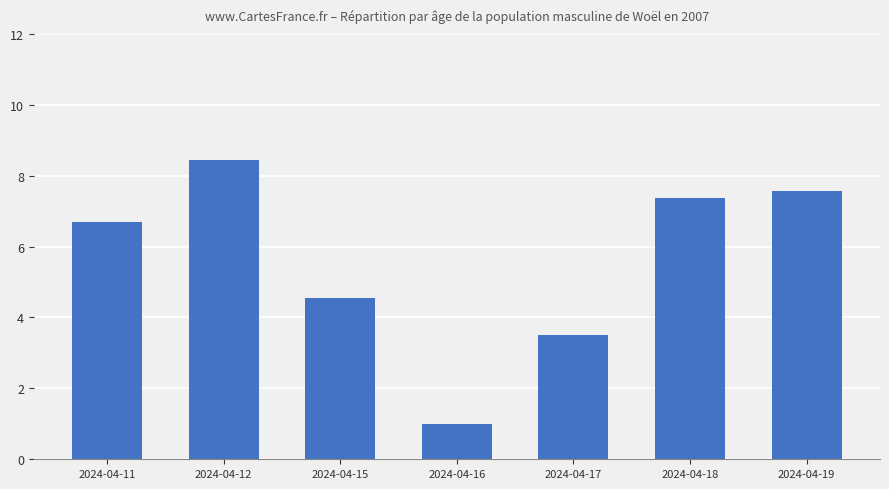

What is the greatest value displayed?

8.5